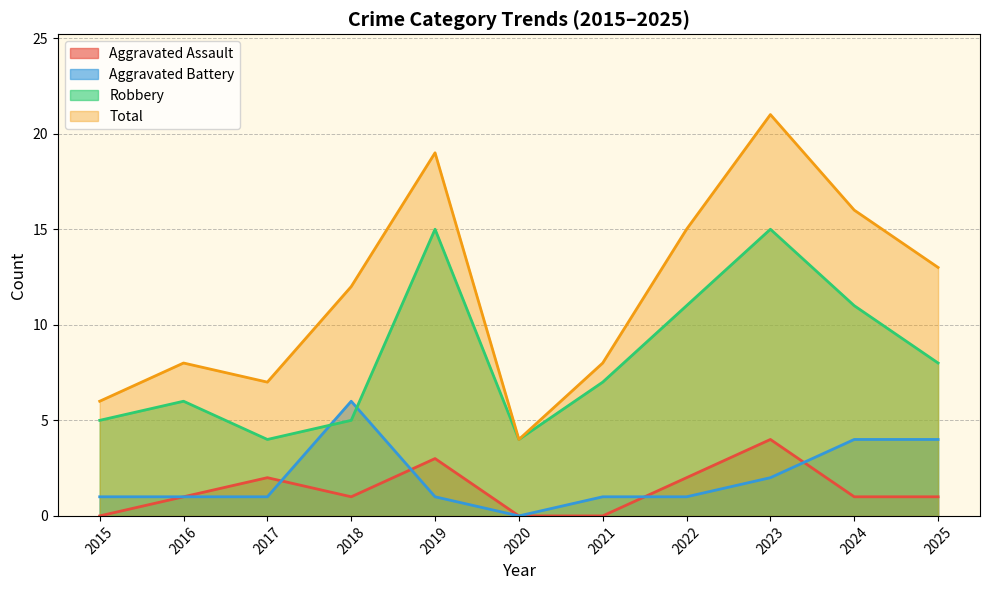

At which category is the sum across all series the highest?

2023